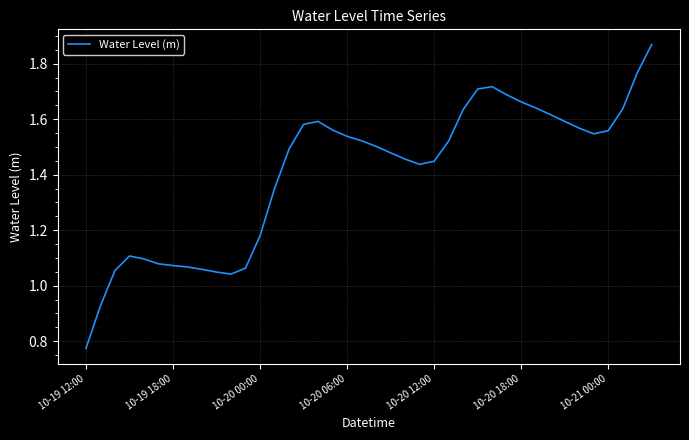

How many lines are shown in the chart?

1